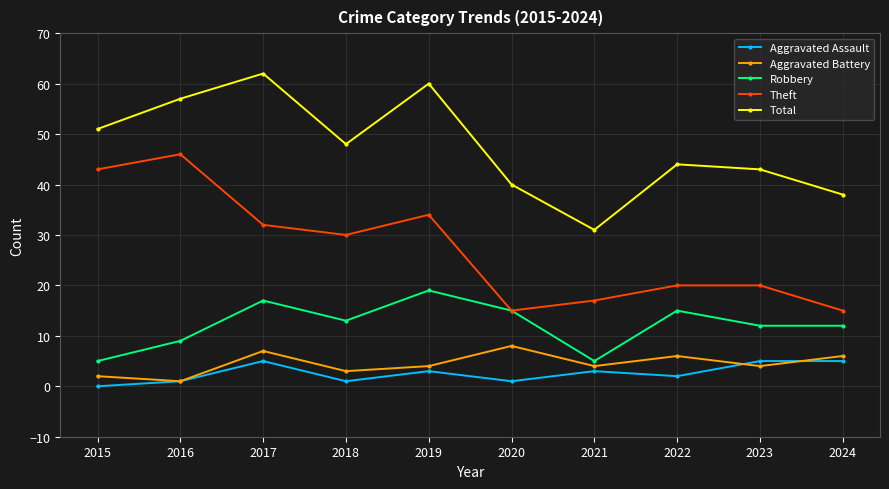

What is the sum of all Total values?

474